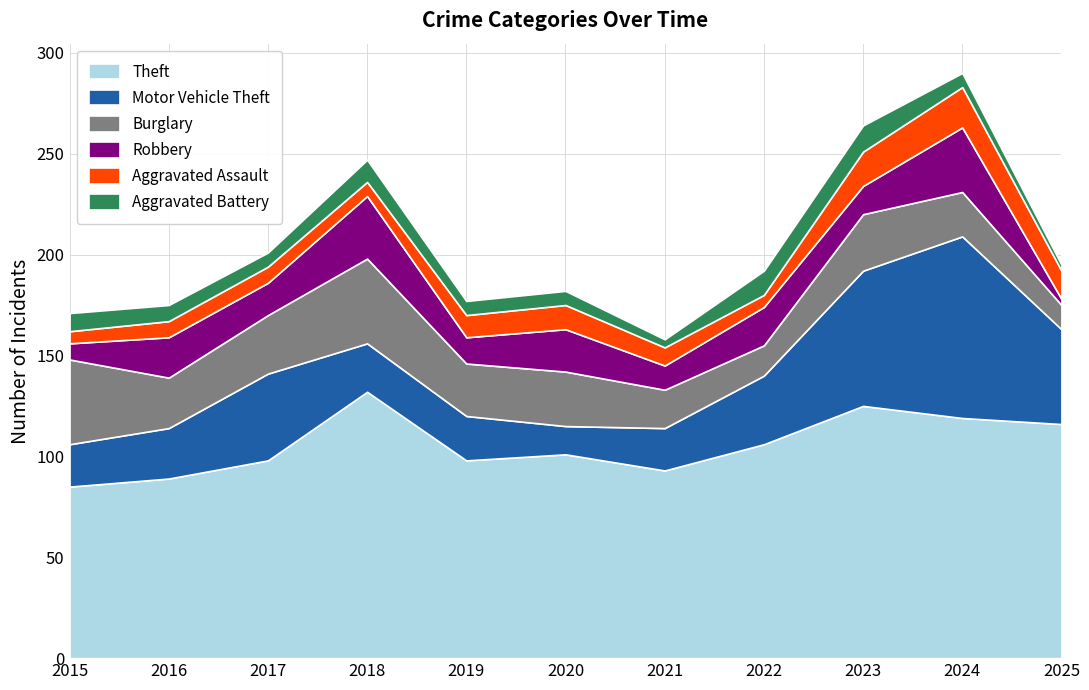

What is the spread (max minus min) of values at 2024?

112